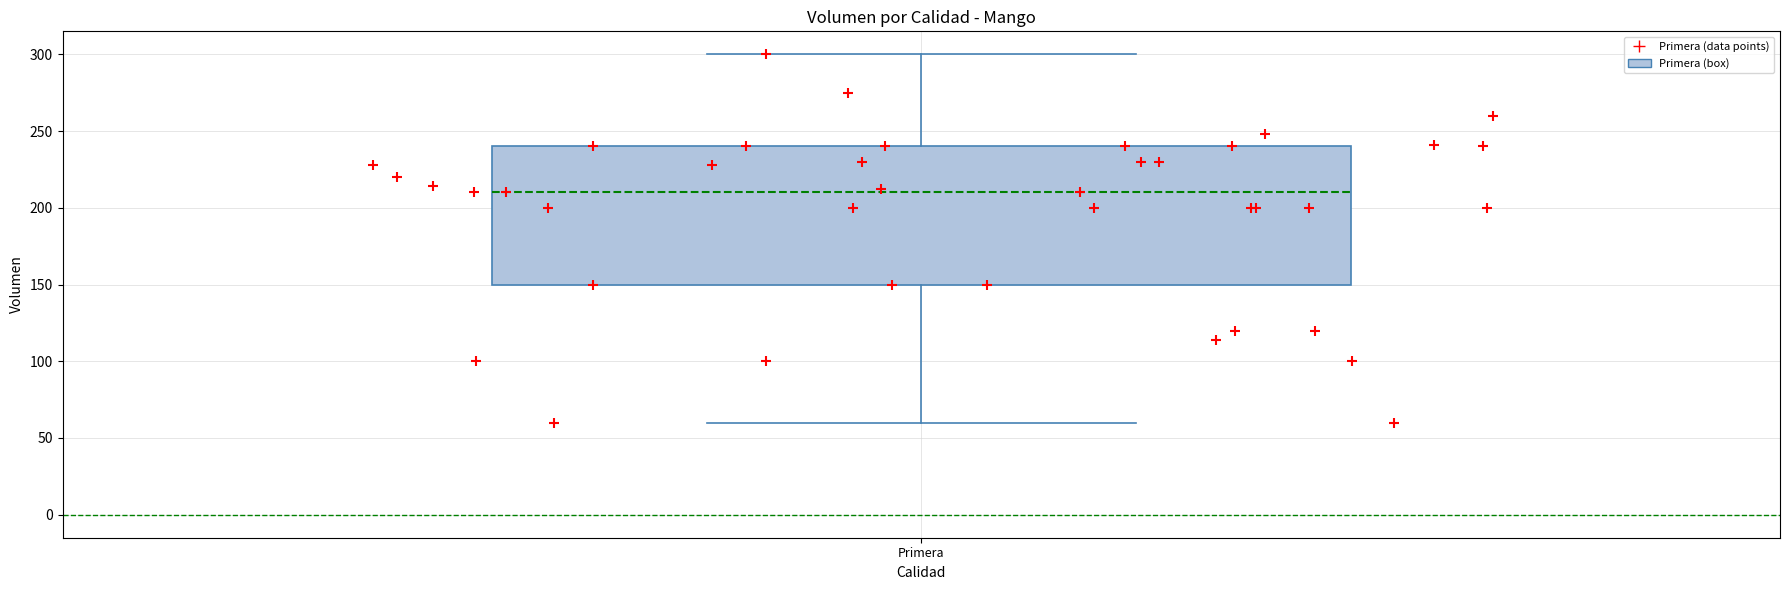

Where is the upper edge of the box for Primera on the y-axis? The values are not printed on the chart, so give them approximately, as read against the axis.

240